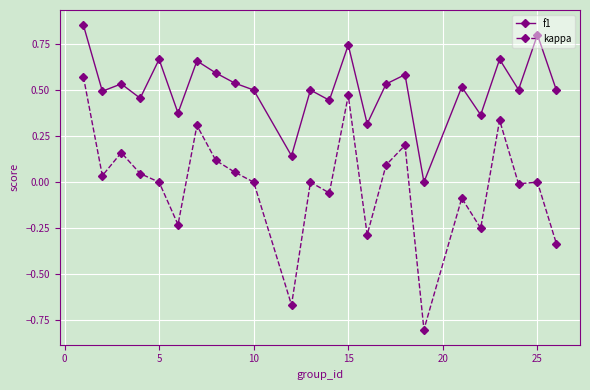

Which series has the largest range (max minus min)?

kappa